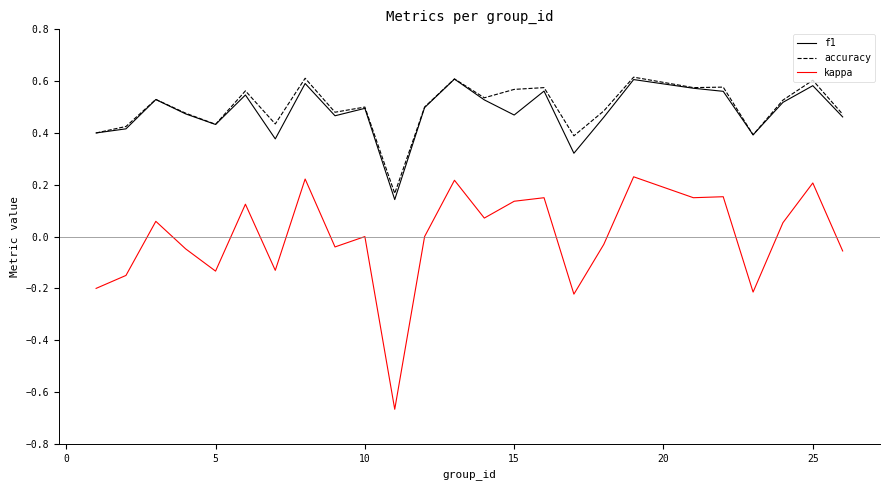

True or false: accuracy and kappa intersect in this chart.

False